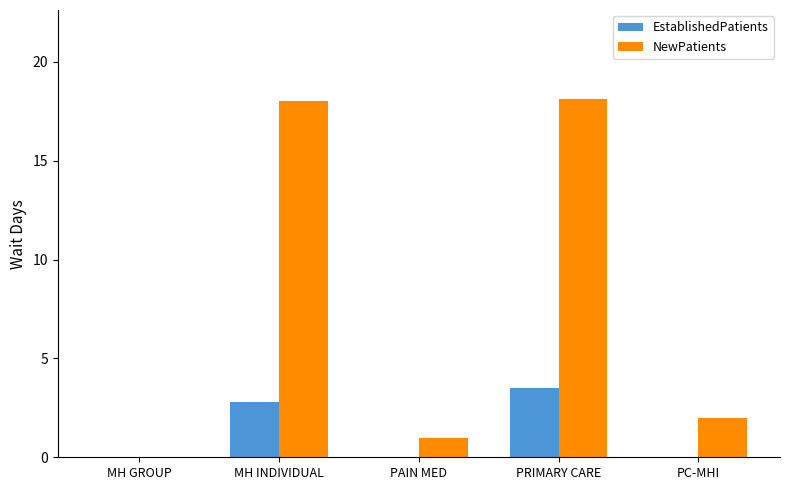

The value of NewPatients at MH INDIVIDUAL is 27.9. True or false?

False